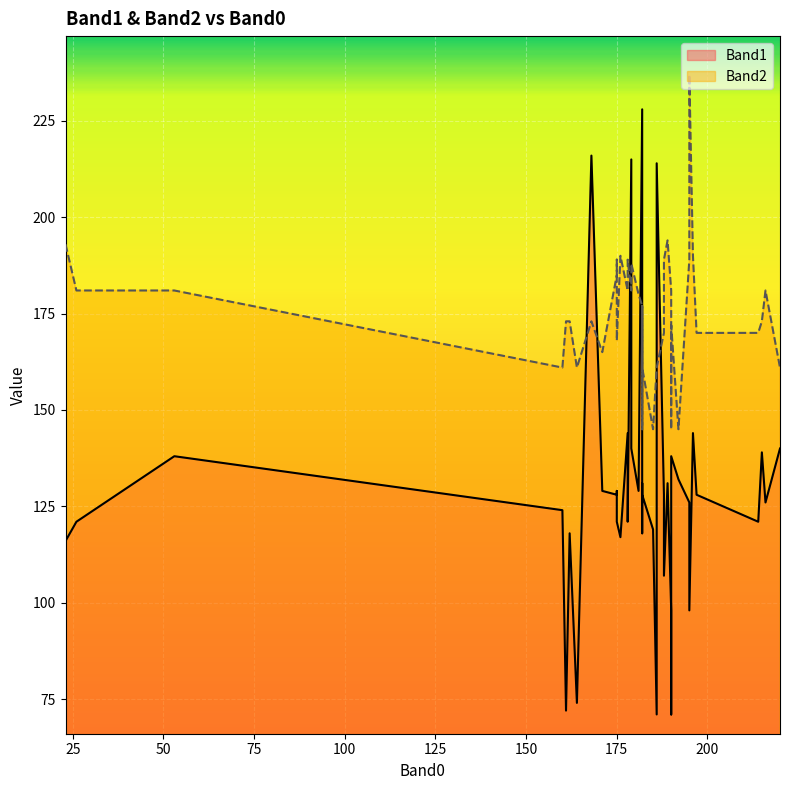

How many interior local valleys does the Band1 series have?

13